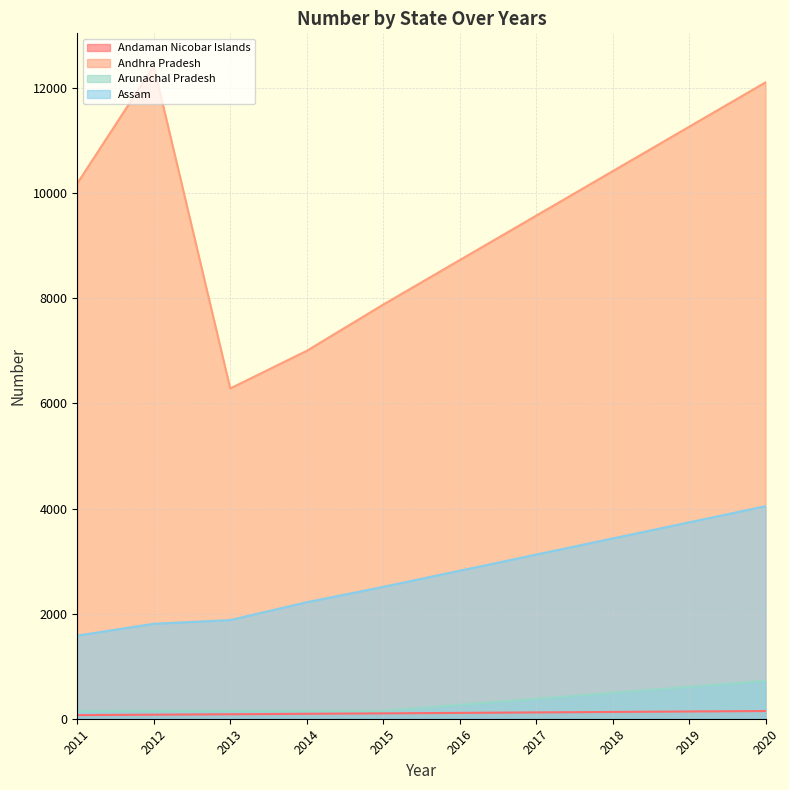

True or false: Assam and Andhra Pradesh intersect in this chart.

False